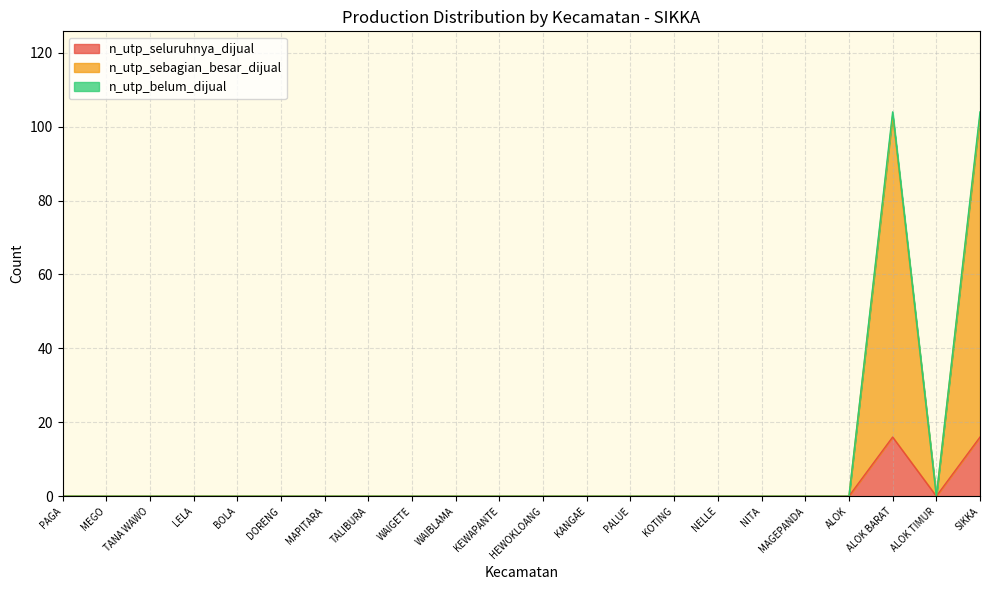

Where is the first local maximum for n_utp_belum_dijual?

ALOK BARAT